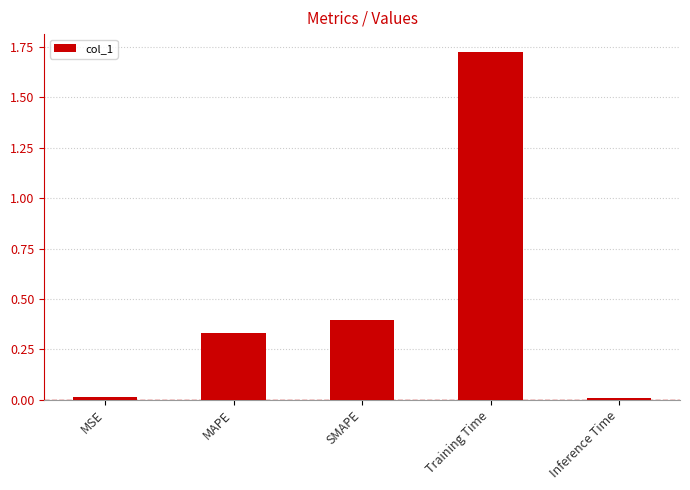

What is the difference between the second highest and minimum values?

0.4